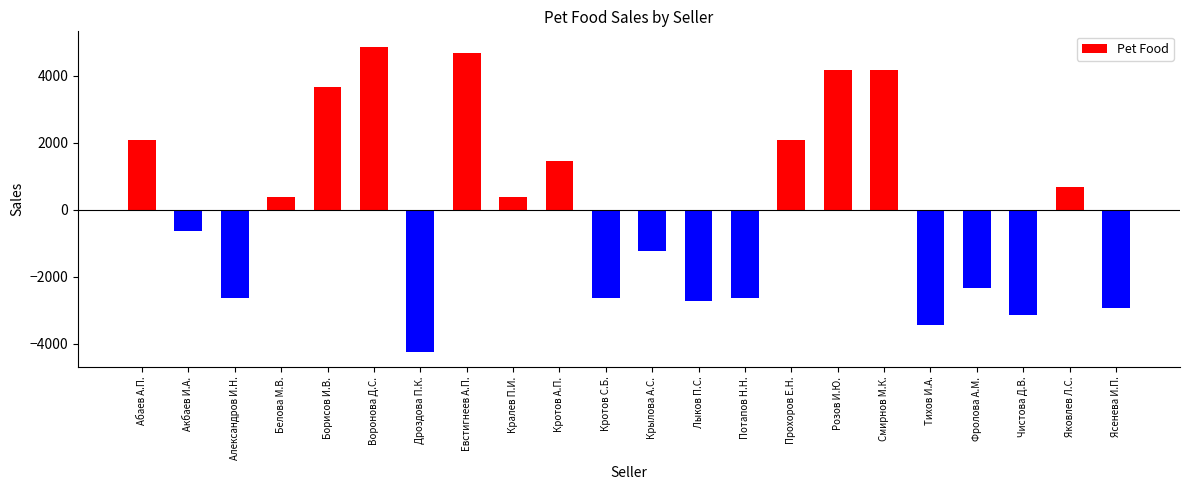

How many values are below 368?

11